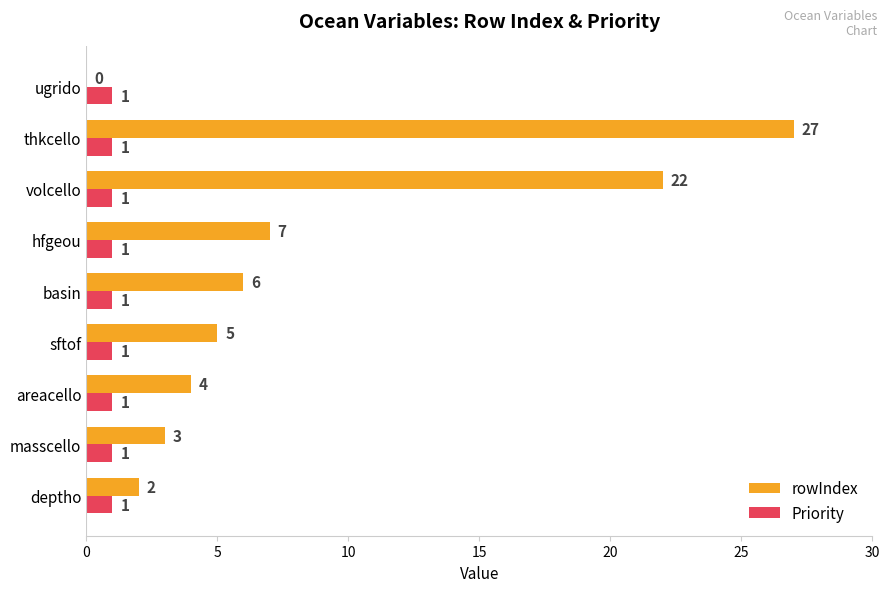

What is the total value across all series at deptho?

3